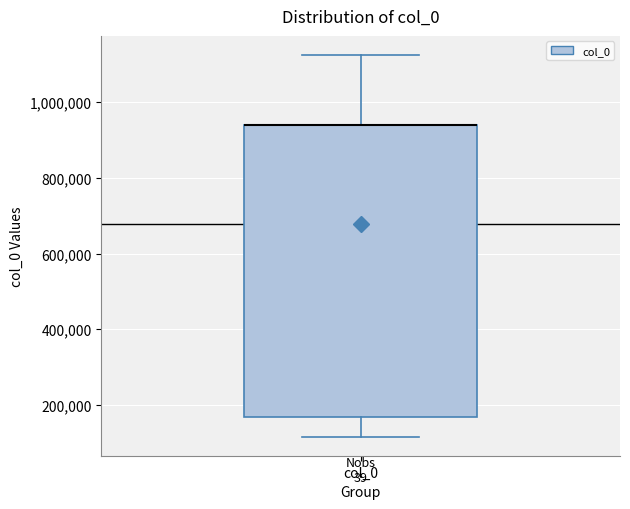

Transcribe this box plot: give where the median line is, the range the box spans, and where the two whiskers end, as read against the y-axis. The values are not printed on the chart, so give them approximately, as read against the axis.

median 940000 (drawn on the box's upper edge), box 160000 to 940000, whiskers 120000 to 1120000